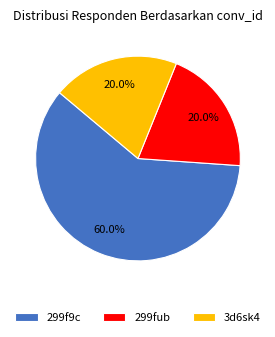

To the nearest percent, what portion does 299f9c represent?

60%